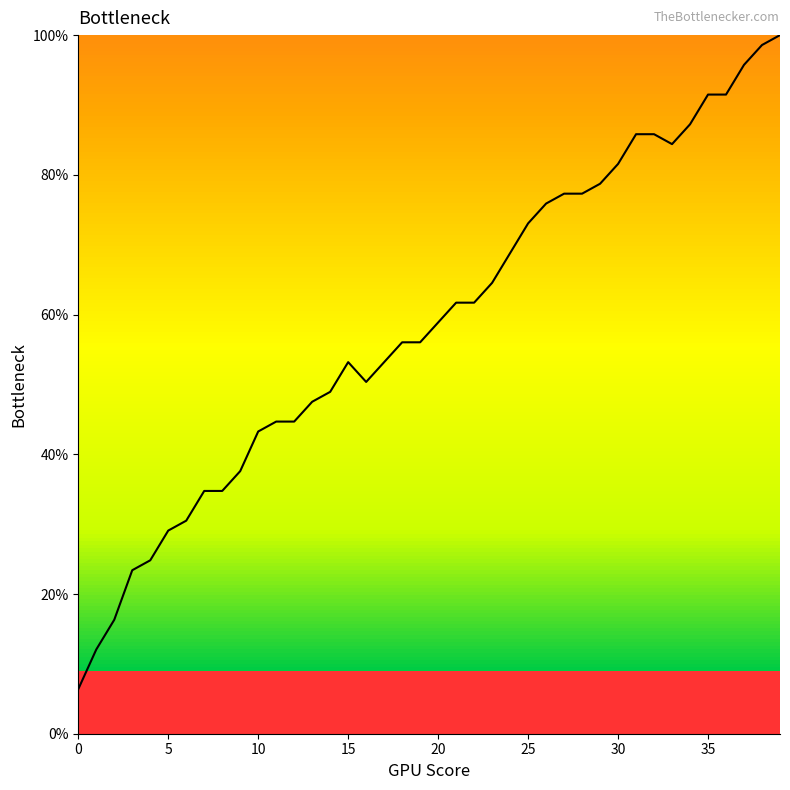

What is the smallest value displayed?

6.4